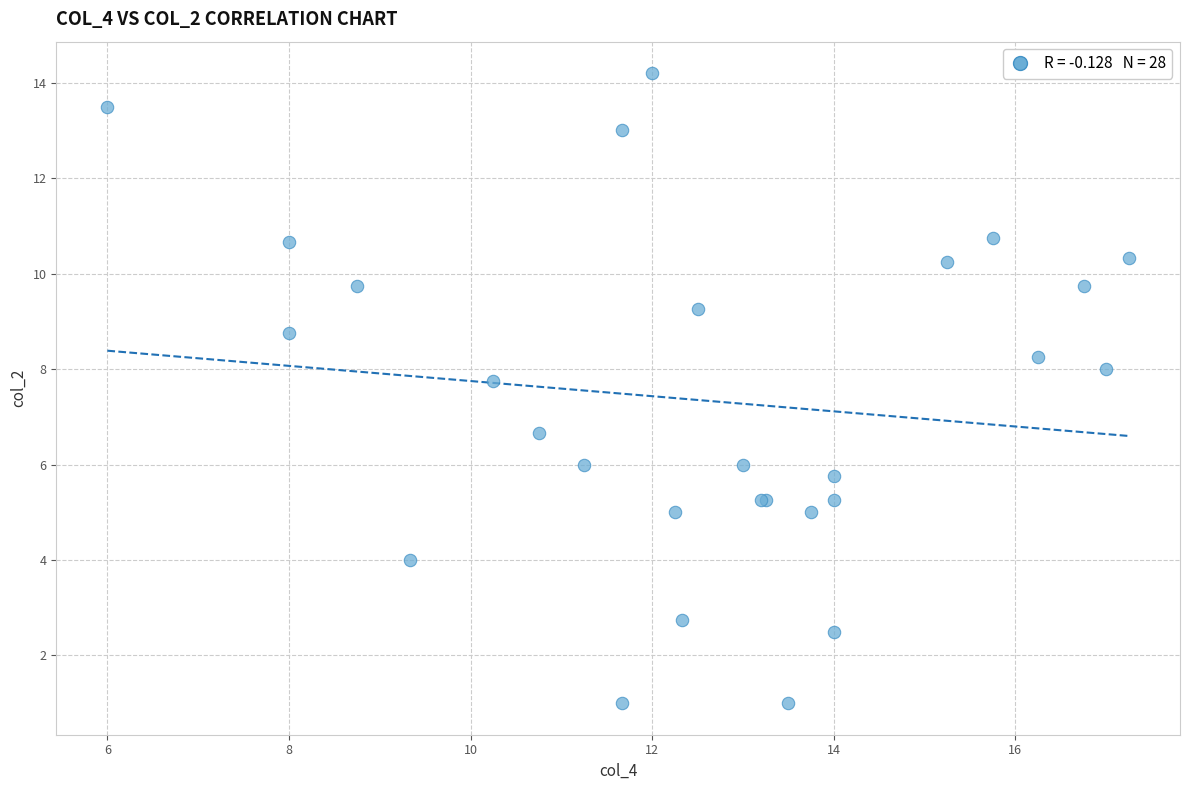

What Y value in the scatter plot is closest to 7?

6.7